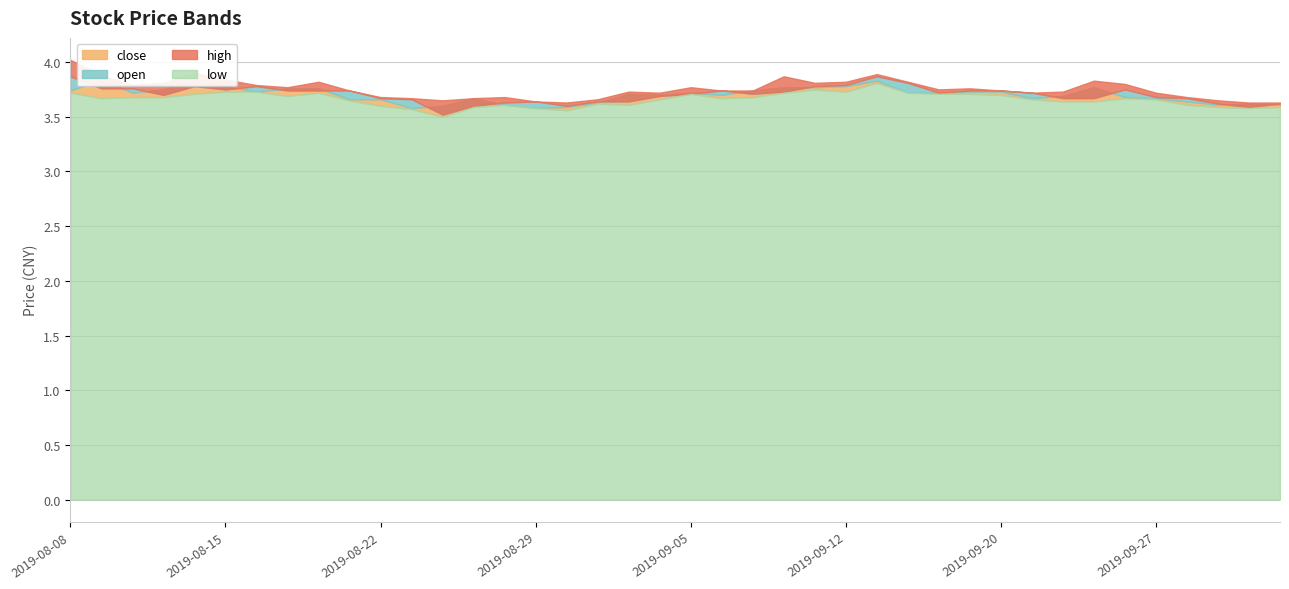

Does the chart display data point markers on the line(s)?

No